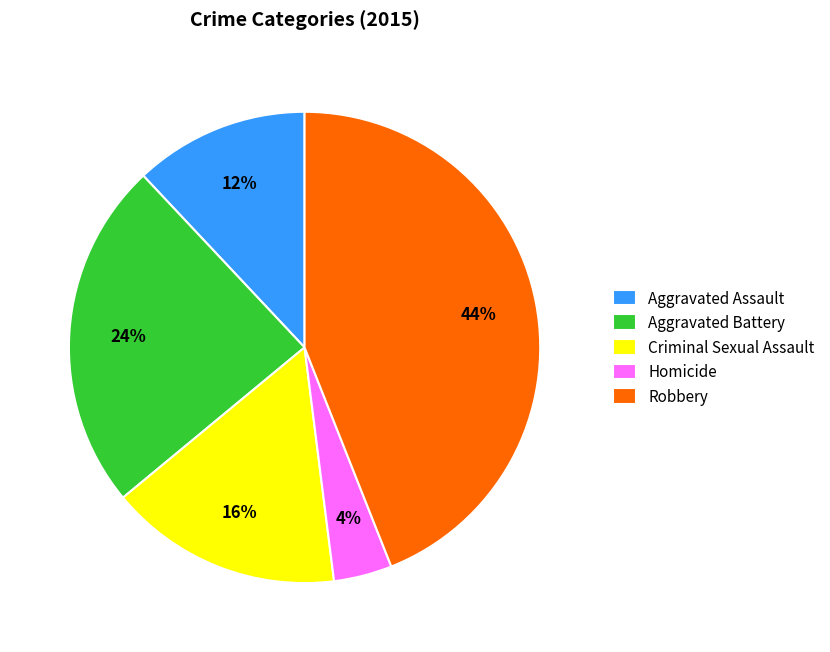

Do Criminal Sexual Assault and Aggravated Battery together represent more than half of the pie?

No